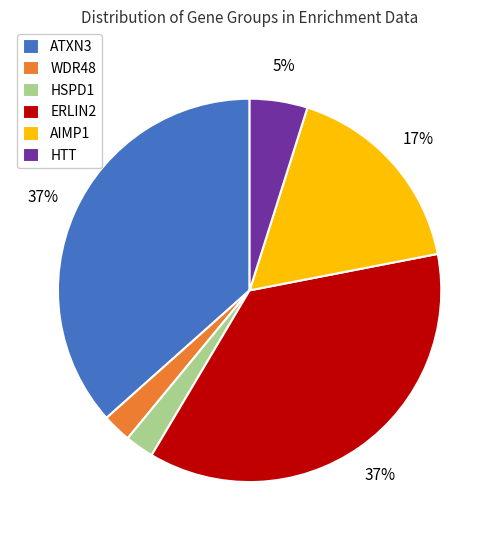

Is the sum of ERLIN2 and ATXN3 greater than half?

Yes